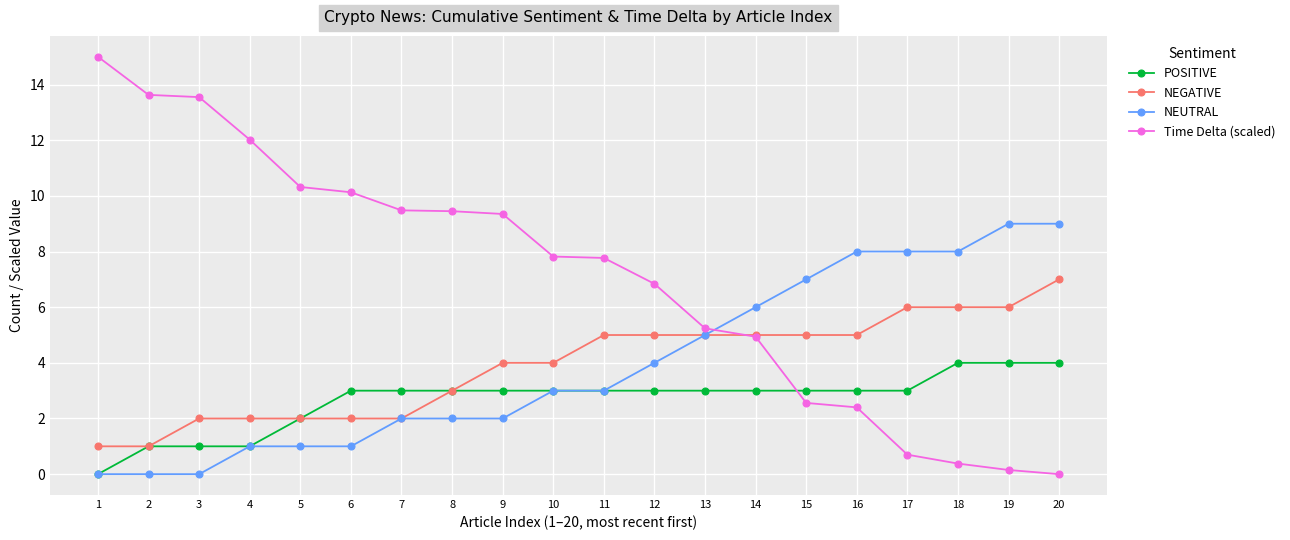

Which series has the largest total across all categories?

Time Delta (scaled)